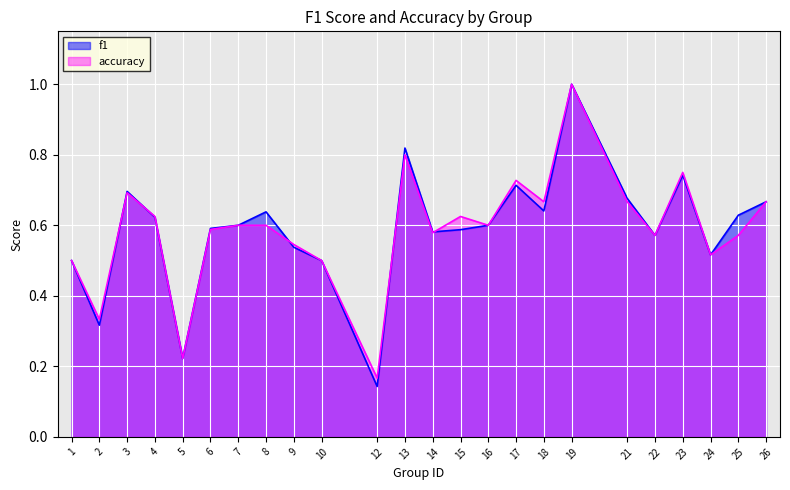

True or false: accuracy and f1 cross at least once.

True